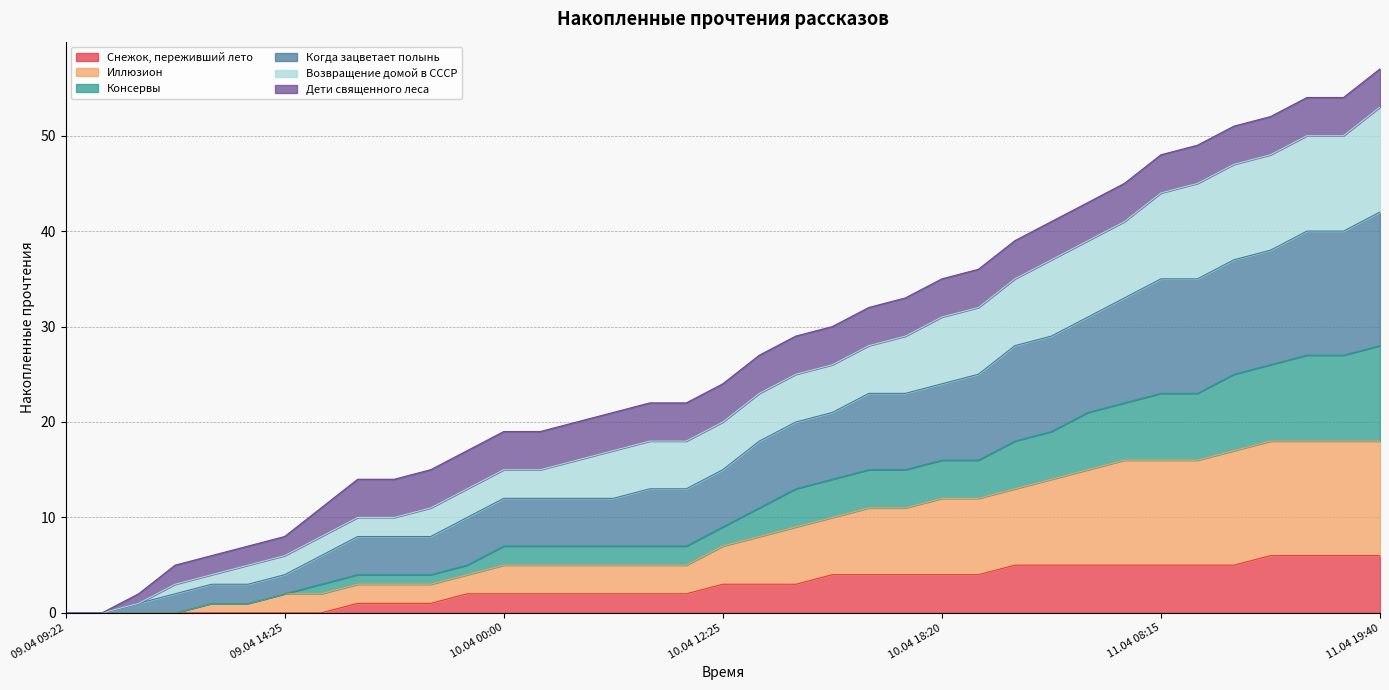

What is the maximum value for Снежок, переживший лето?

6